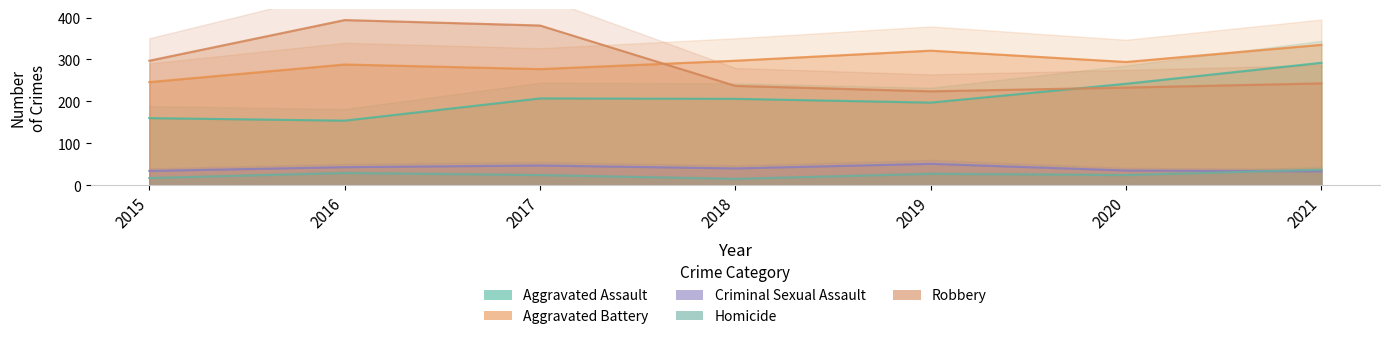

Count the number of categories in the chart.

7